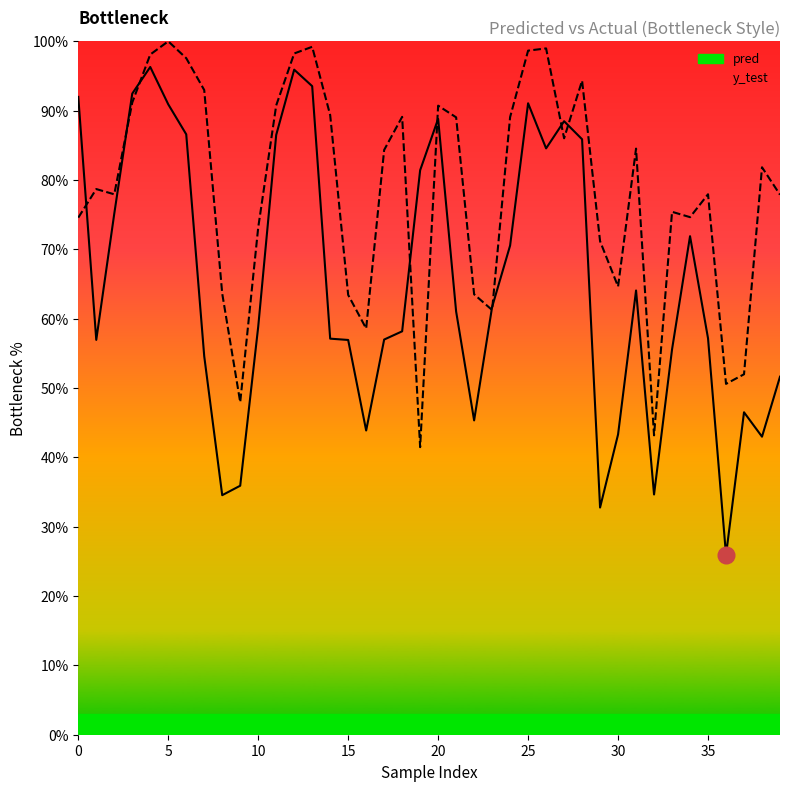

True or false: y_test has a value of 89.0 at 21.

True